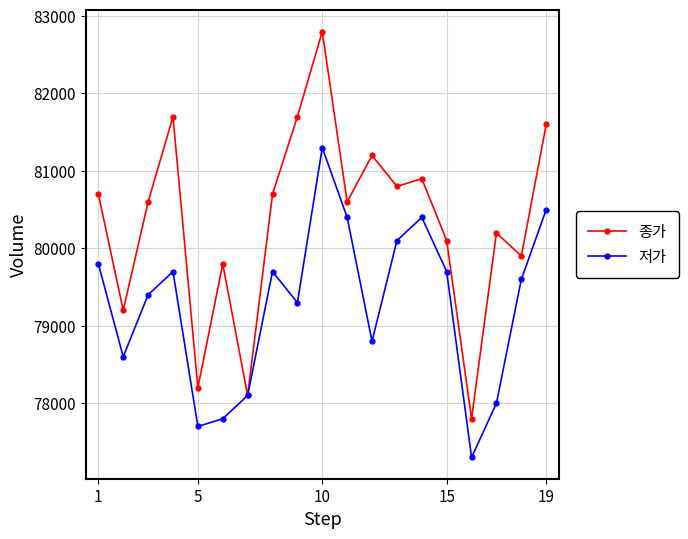

List the series in order of their overall mean, highest first.

종가, 저가